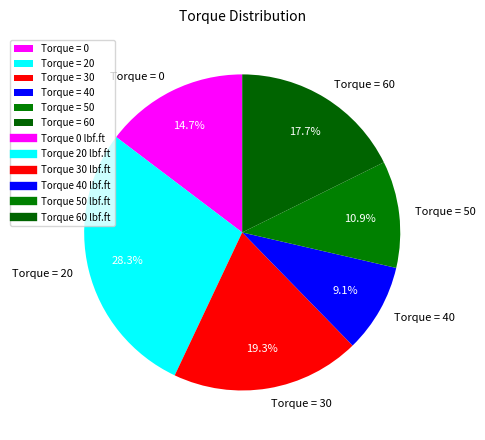

Does Torque = 40 account for over 50% of the chart?

No